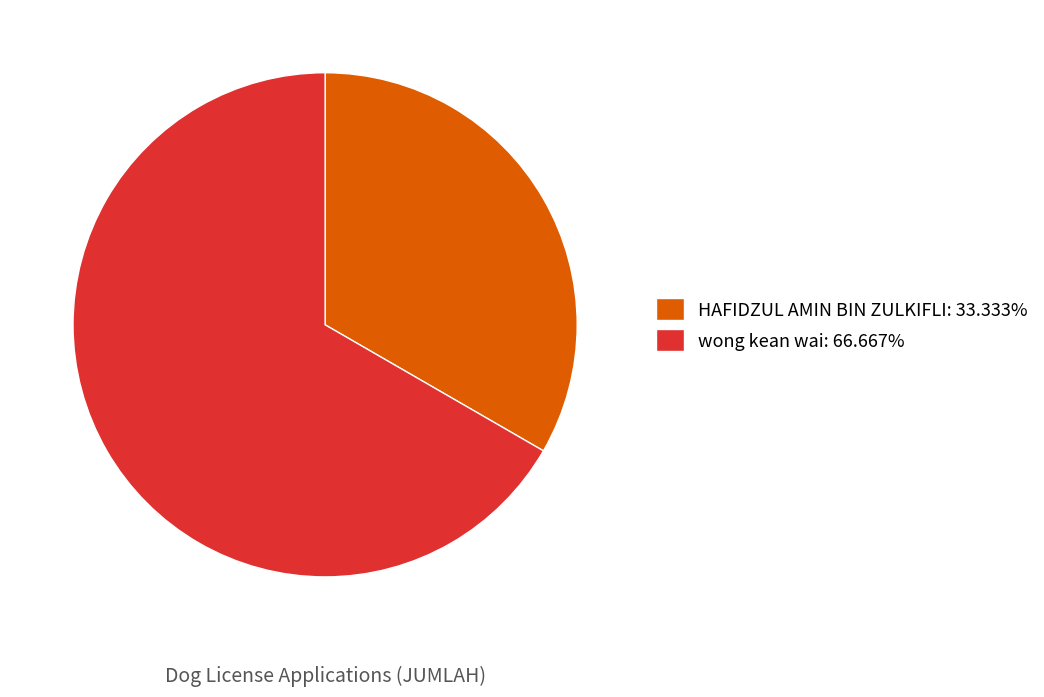

Do wong kean wai and HAFIDZUL AMIN BIN ZULKIFLI together represent more than half of the pie?

Yes